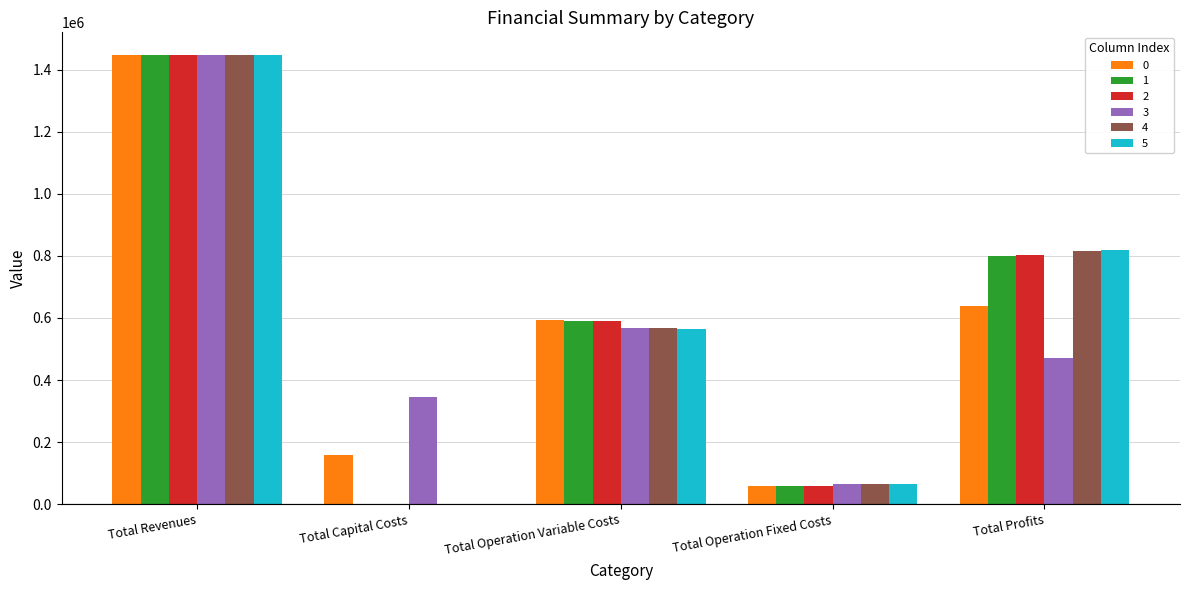

What are all the series names shown in the legend?

0, 1, 2, 3, 4, 5